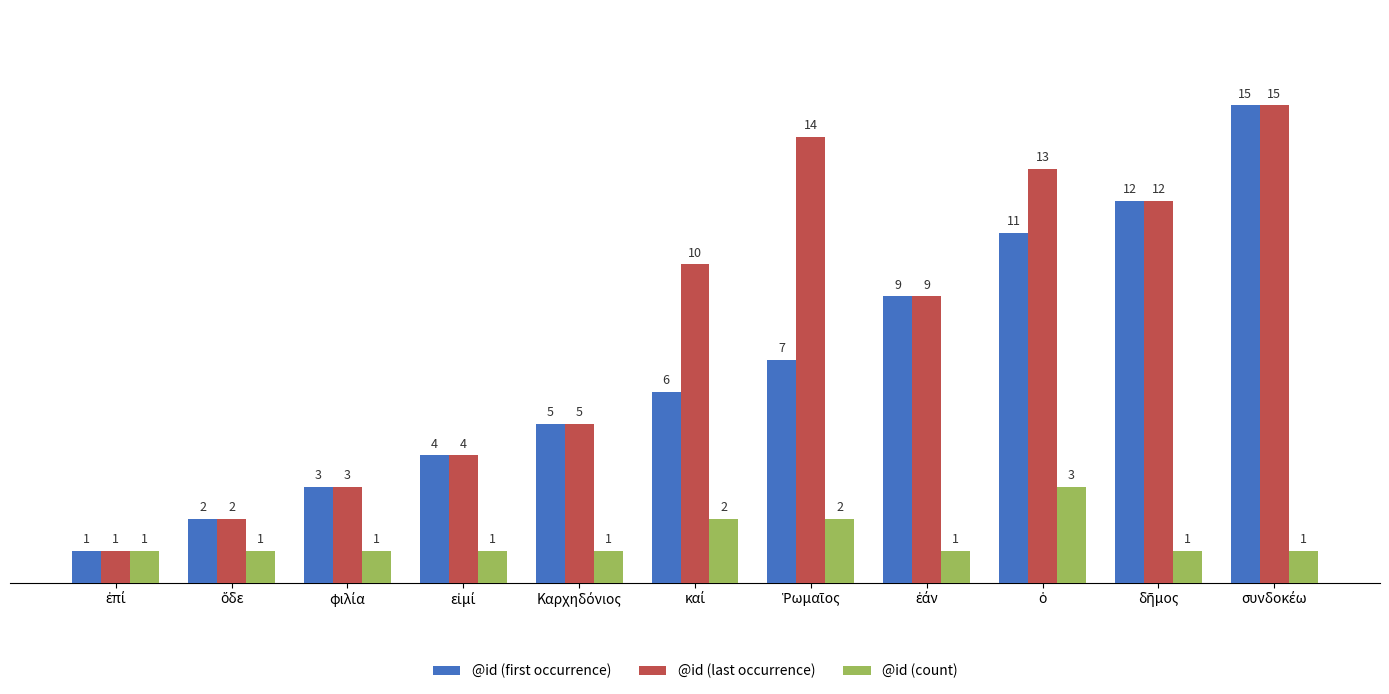

Does the chart contain stacked bars?

No